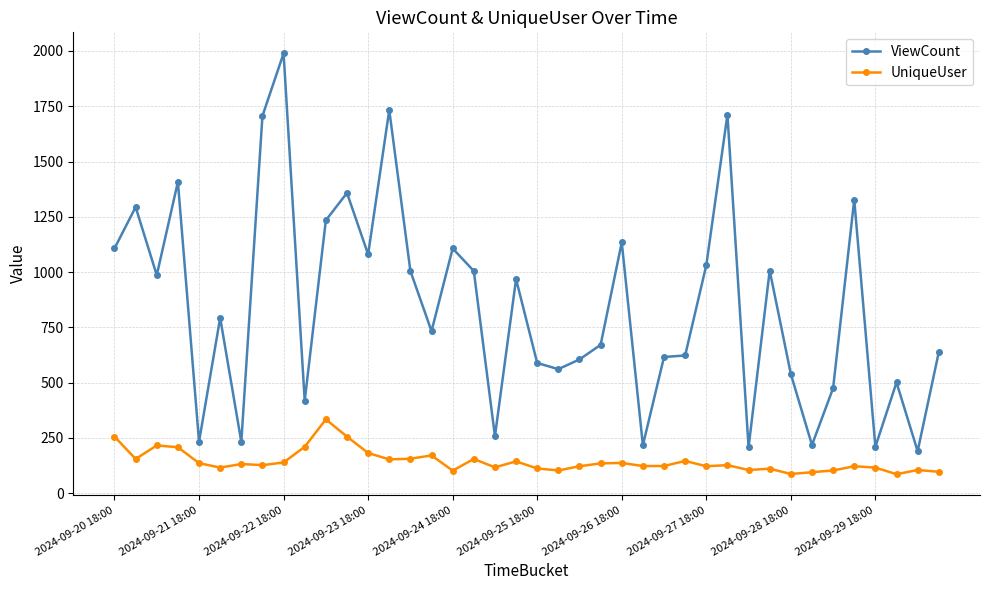

What is the sum of all UniqueUser values?

5742